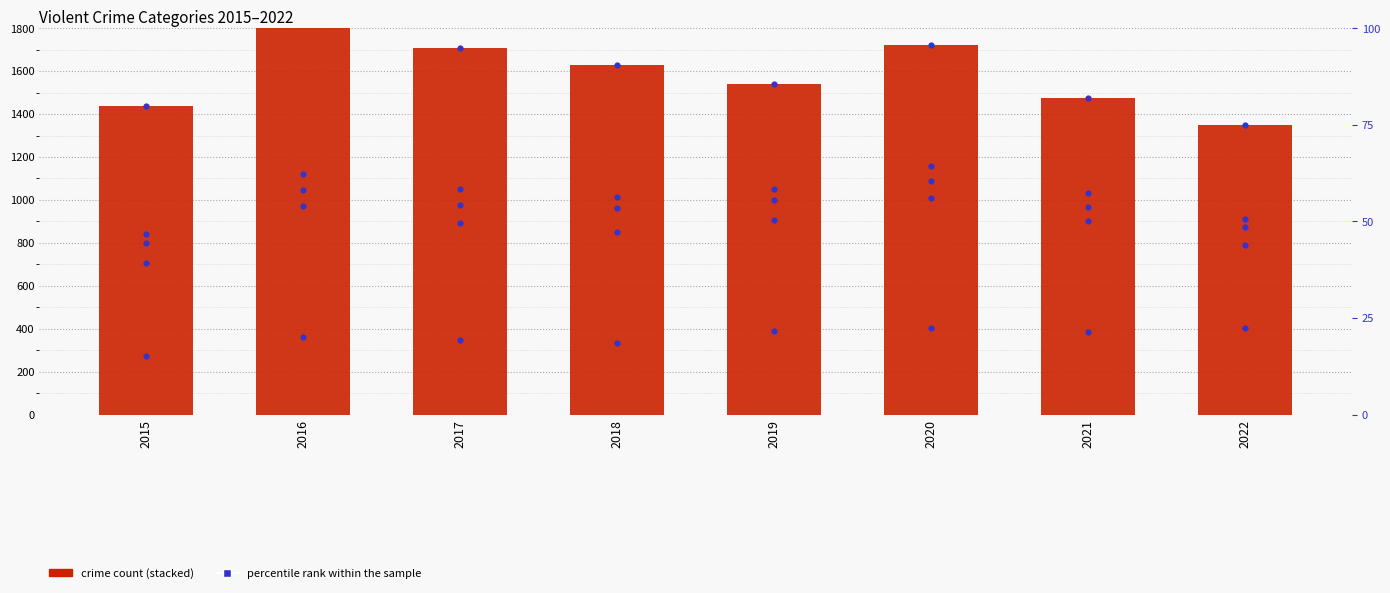

What is the total value across all series at 2016?

2187